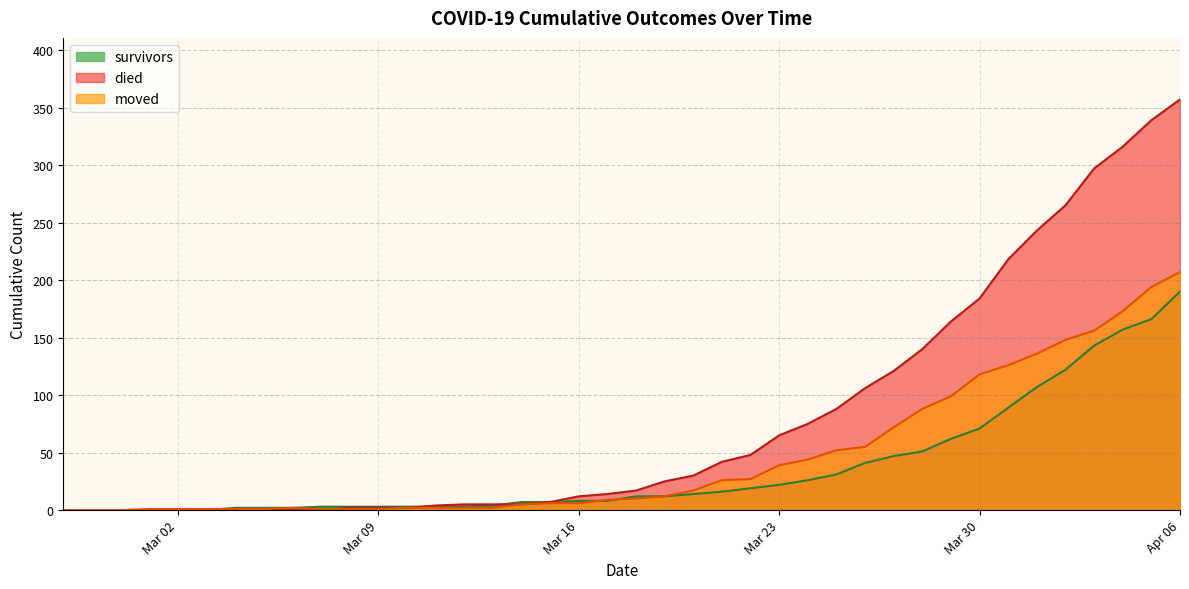

Which label corresponds to the largest value in the chart?

Apr 06